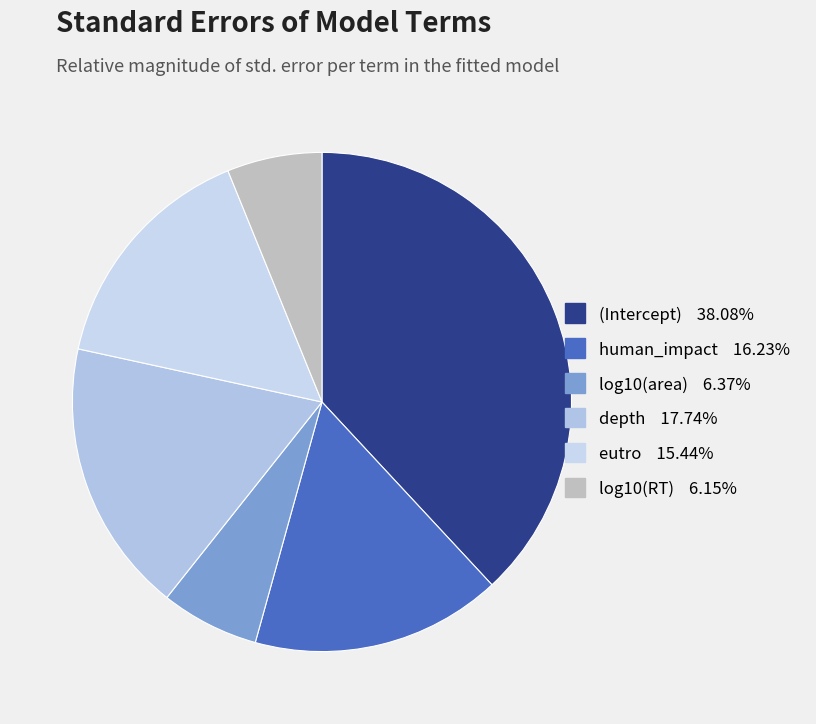

Combined, do eutro and log10(area) account for over 50%?

No